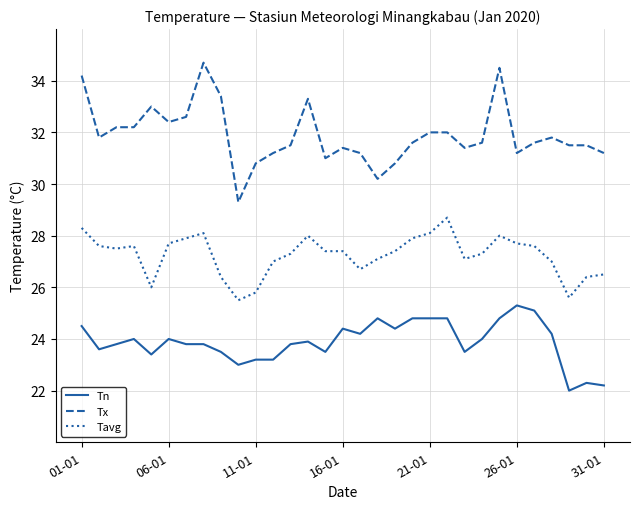

Which series has the largest range (max minus min)?

Tx